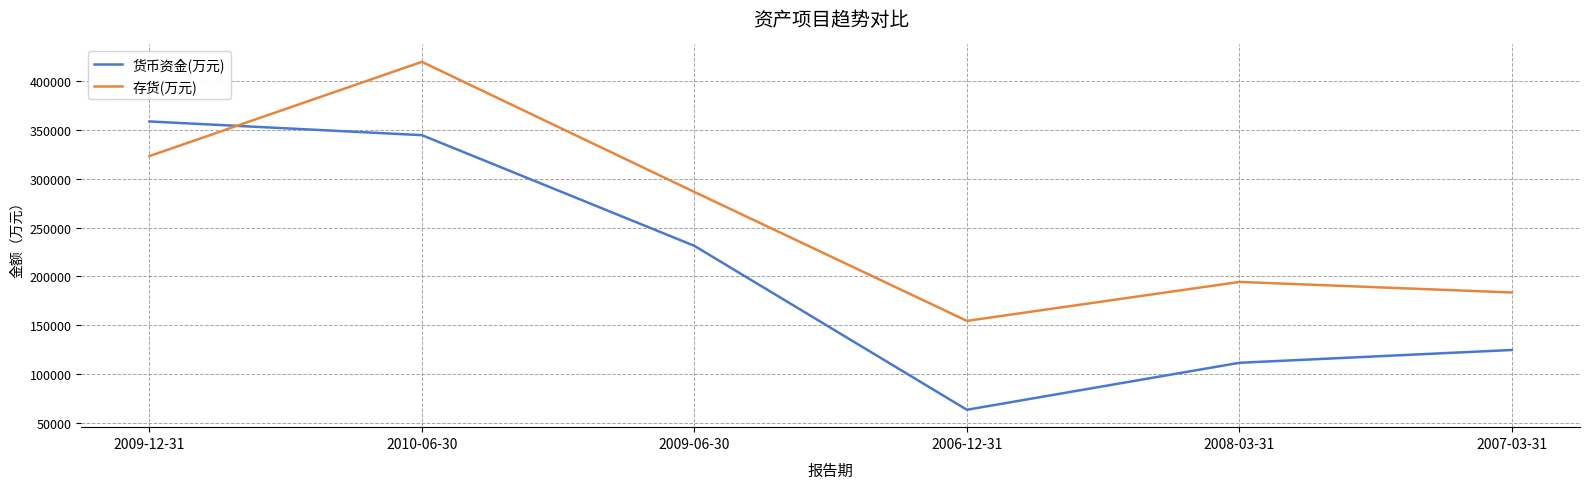

At which label does 货币资金(万元) first exceed 231226?

2009-12-31